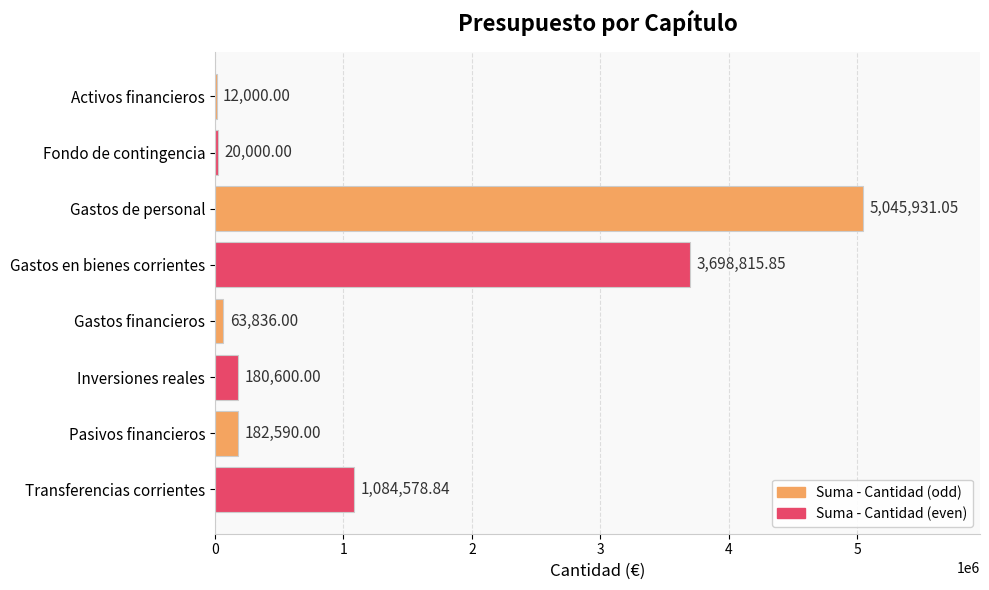

What is the difference between the maximum and minimum values?

5033931.0